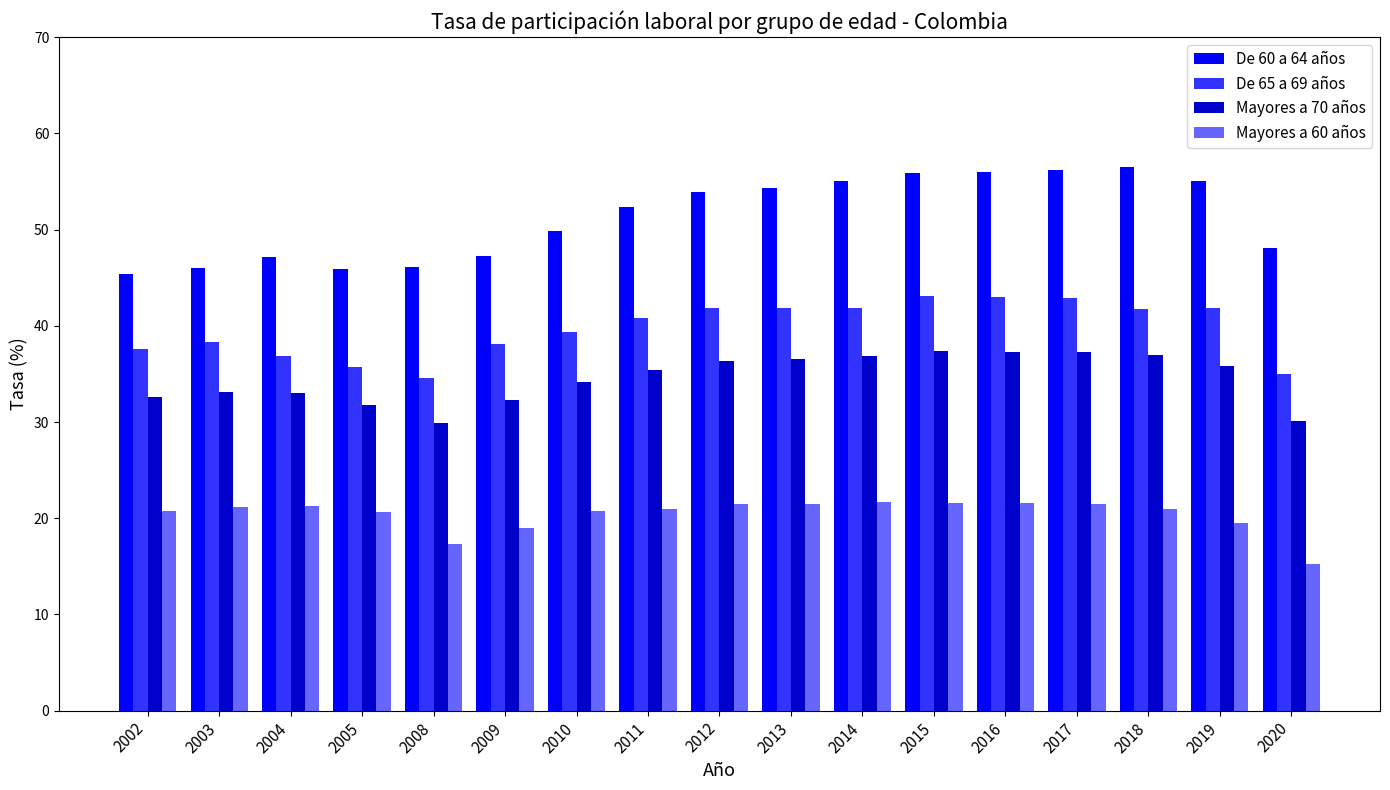

Does the chart contain stacked bars?

No